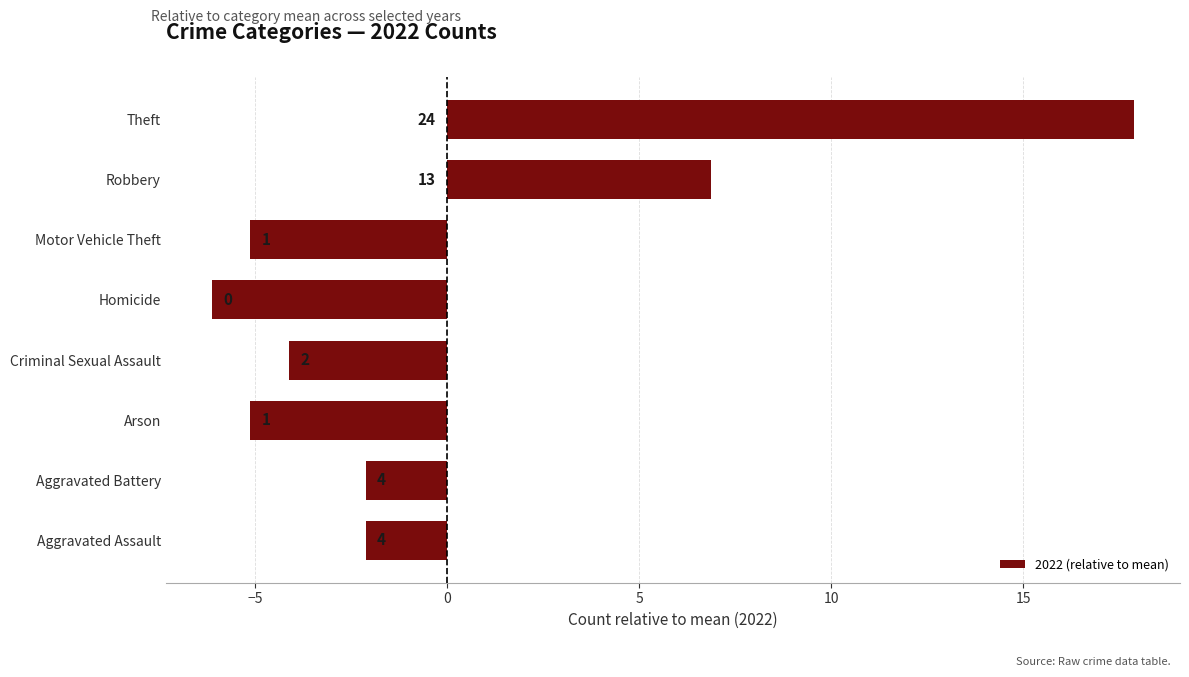

Are the bars horizontal?

Yes